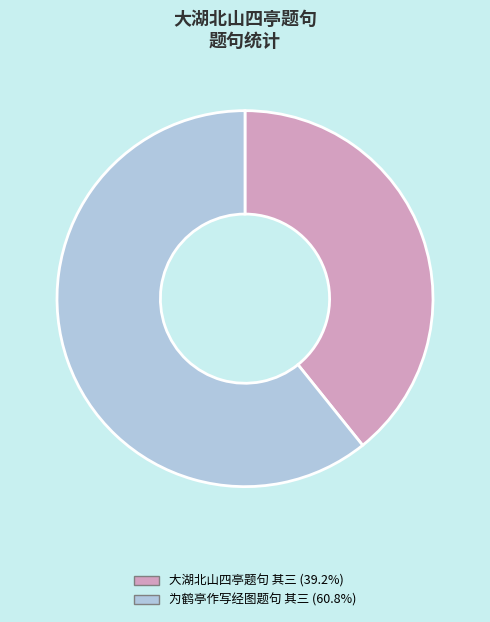

Rank the categories by value from lowest to highest.

大湖北山四亭题句 其三, 为鹤亭作写经图题句 其三